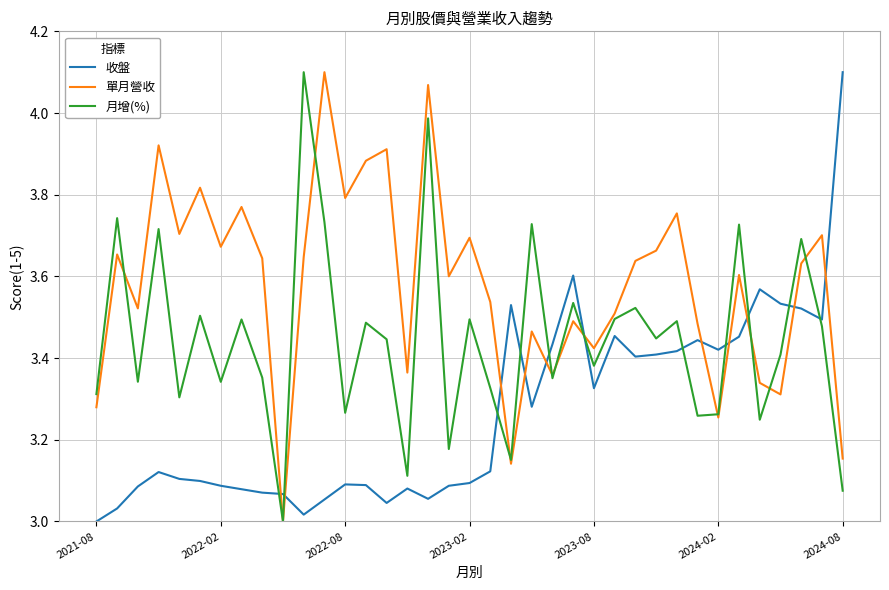

How many values in the 單月營收 series exceed 3?

36